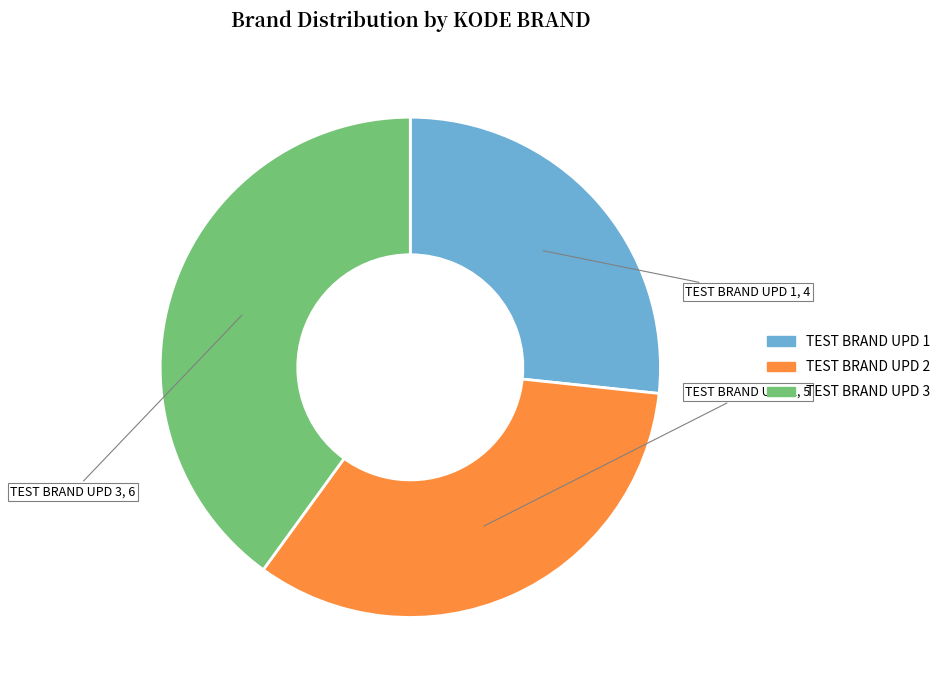

Which has a higher value, TEST BRAND UPD 1 or TEST BRAND UPD 3?

TEST BRAND UPD 3